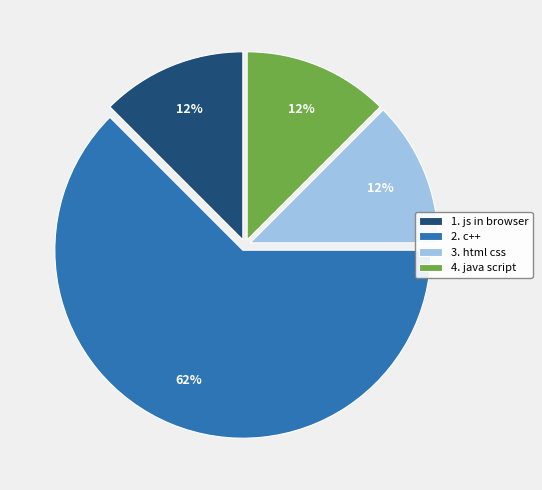

Between 2. c++ and 1. js in browser, which is larger?

2. c++